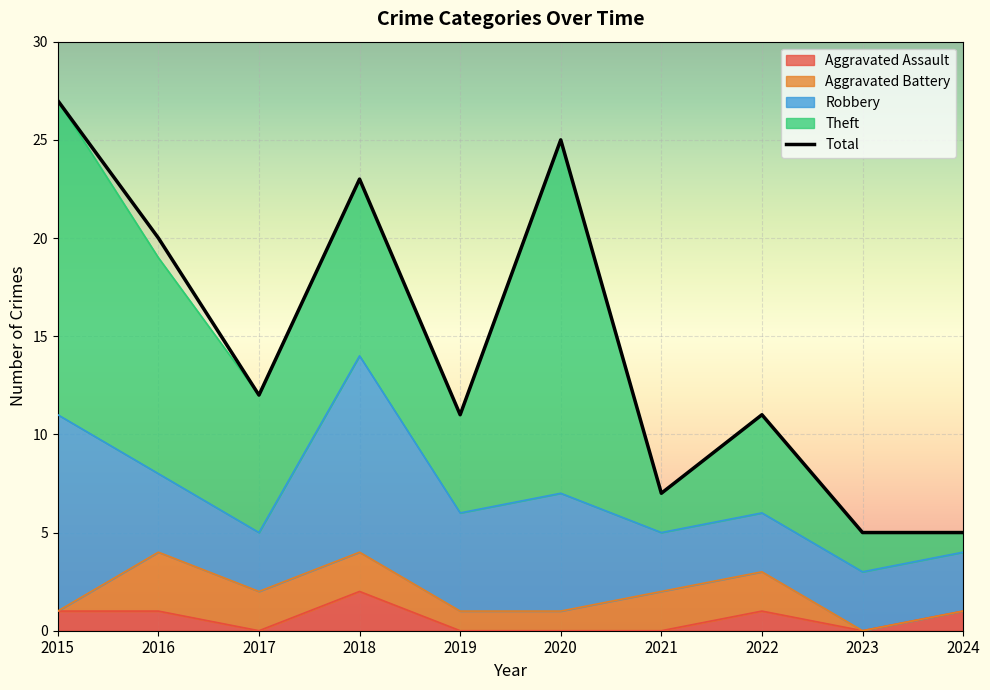

At which category is the sum across all series the highest?

2015